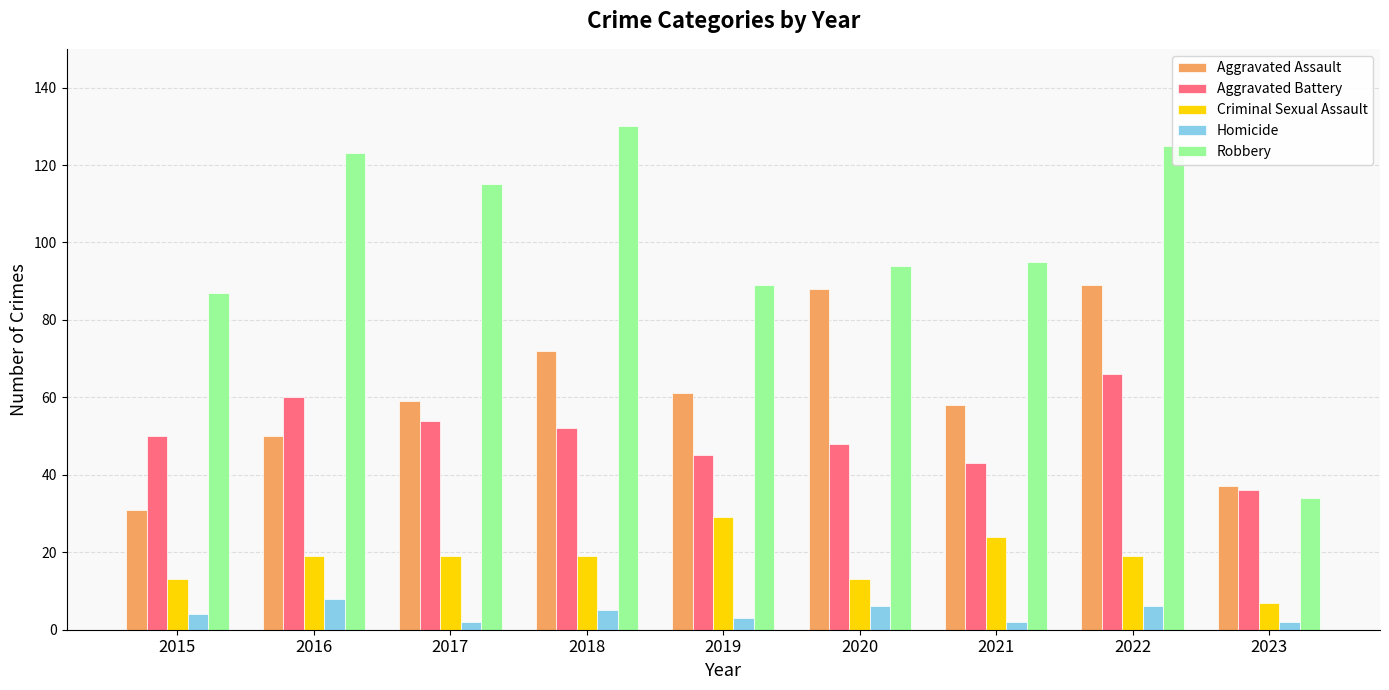

At which label does Aggravated Battery reach its peak?

2022